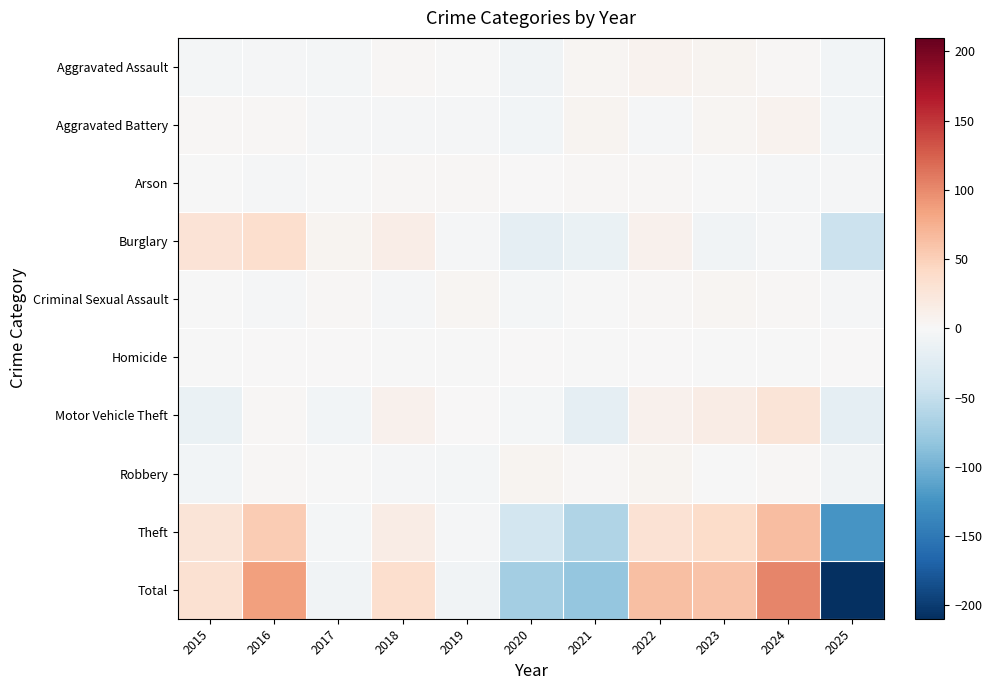

Reading left to right, what are all the values shown in this chart?

Aggravated Assault: 2015=-4.1	2016=-3.1	2017=-4.1	2018=2.9	2019=-0.1	2020=-7.1	2021=4.9	2022=6.9	2023=5.9	2024=2.9	2025=-5.1
Aggravated Battery: 2015=1.8	2016=1.8	2017=-2.2	2018=-3.2	2019=-3.2	2020=-5.2	2021=5.8	2022=-2.2	2023=4.8	2024=6.8	2025=-5.2
Arson: 2015=-1.1	2016=-2.1	2017=-1.1	2018=1.9	2019=1.9	2020=0.9	2021=1.9	2022=1.9	2023=-0.1	2024=-2.1	2025=-2.1
Burglary: 2015=28.7	2016=34.7	2017=5.7	2018=13.7	2019=-3.3	2020=-19.3	2021=-14.3	2022=8.7	2023=-7.3	2024=-2.3	2025=-45.3
Criminal Sexual Assault: 2015=-0.3	2016=-3.3	2017=2.7	2018=-2.3	2019=3.7	2020=-4.3	2021=-1.3	2022=1.7	2023=3.7	2024=2.7	2025=-3.3
Homicide: 2015=-0.5	2016=0.5	2017=0.5	2018=-0.5	2019=-0.5	2020=0.5	2021=-0.5	2022=0.5	2023=-0.5	2024=-0.5	2025=0.5
Motor Vehicle Theft: 2015=-14.6	2016=2.4	2017=-5.6	2018=8.4	2019=1.4	2020=-4.6	2021=-18.6	2022=8.4	2023=15.4	2024=26.4	2025=-18.6
Robbery: 2015=-5.1	2016=1.9	2017=-0.1	2018=-2.1	2019=-4.1	2020=5.9	2021=2.9	2022=5.9	2023=-1.1	2024=2.9	2025=-7.1
Theft: 2015=27.4	2016=53.4	2017=-3.6	2018=16.4	2019=-2.6	2020=-38.6	2021=-62.6	2022=30.4	2023=38.4	2024=65.4	2025=-123.6
Total: 2015=32.3	2016=86.3	2017=-7.7	2018=35.3	2019=-6.7	2020=-71.7	2021=-81.7	2022=62.3	2023=59.3	2024=102.3	2025=-209.7